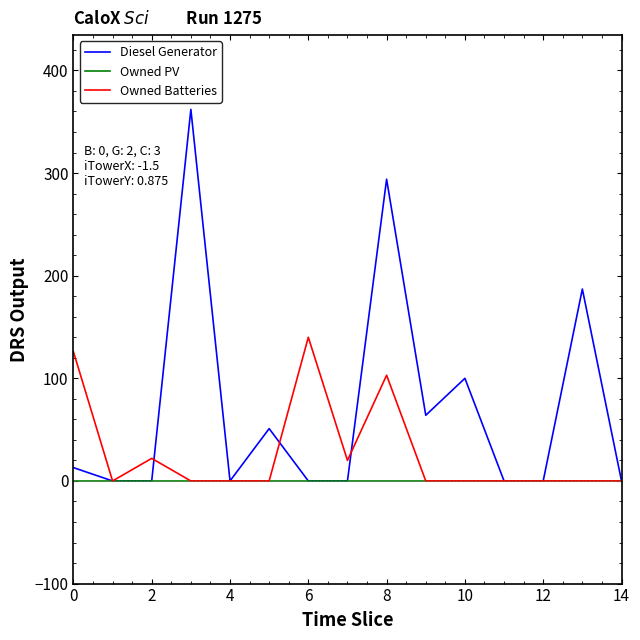

Which series has the widest spread of values?

Diesel Generator